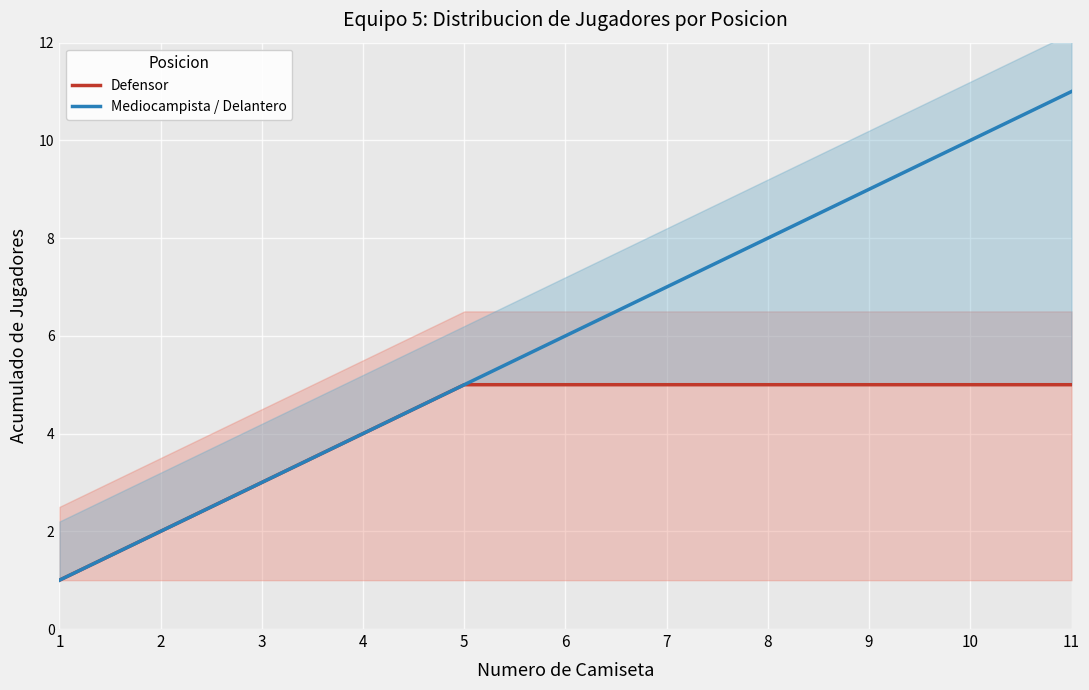

Is it true that Mediocampista / Delantero equals 16 at 10?

False